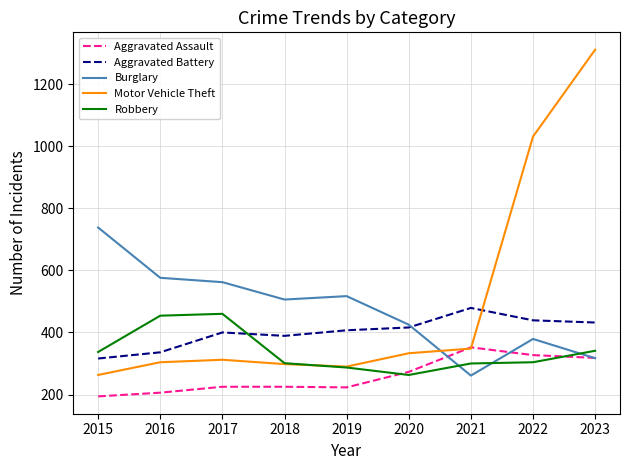

What is the total value across all series at 2015?

1848